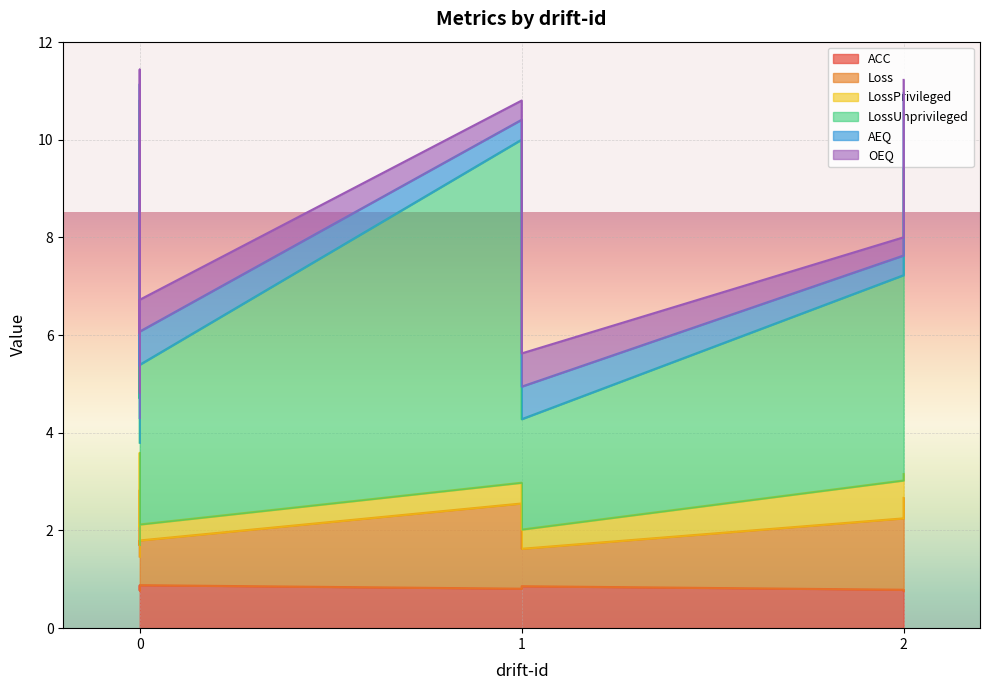

At 0, list the series in order from smallest to largest.

LossPrivileged, AEQ, OEQ, Loss, ACC, LossUnprivileged